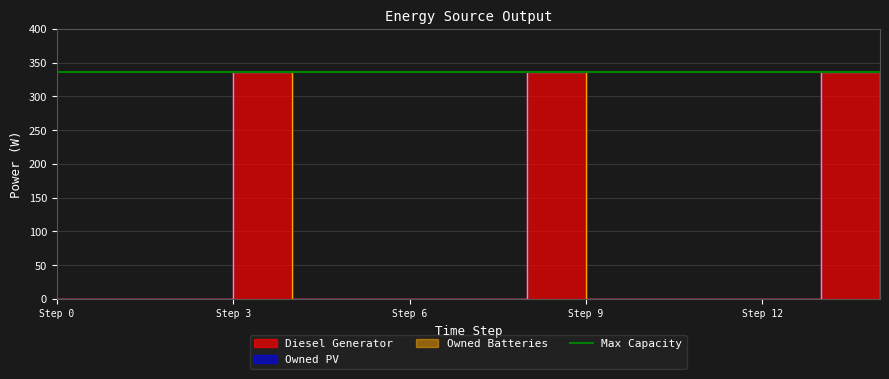

Rank the series at 0 from highest to lowest value.

Diesel Generator, Owned PV, Owned Batteries